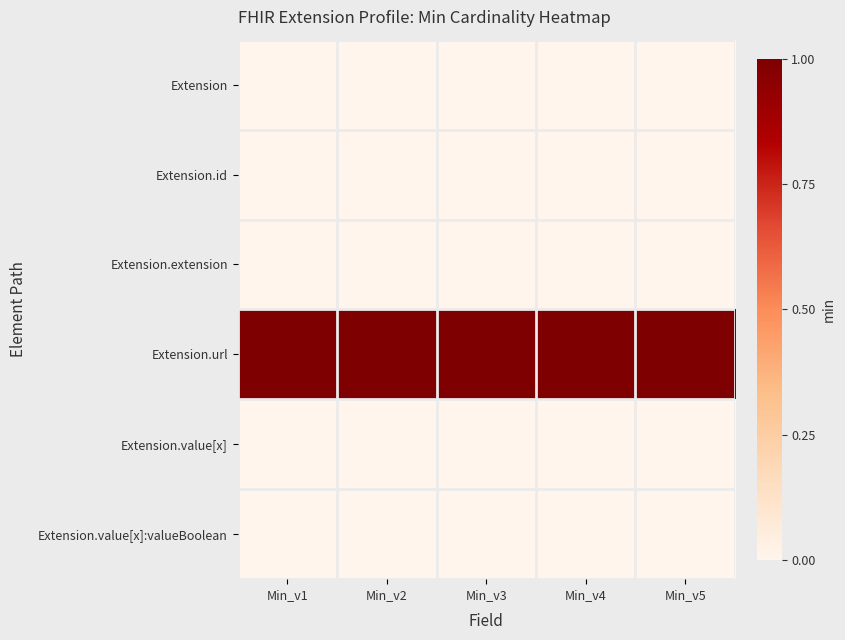

At which category does the chart reach its minimum across all series?

Min_v1